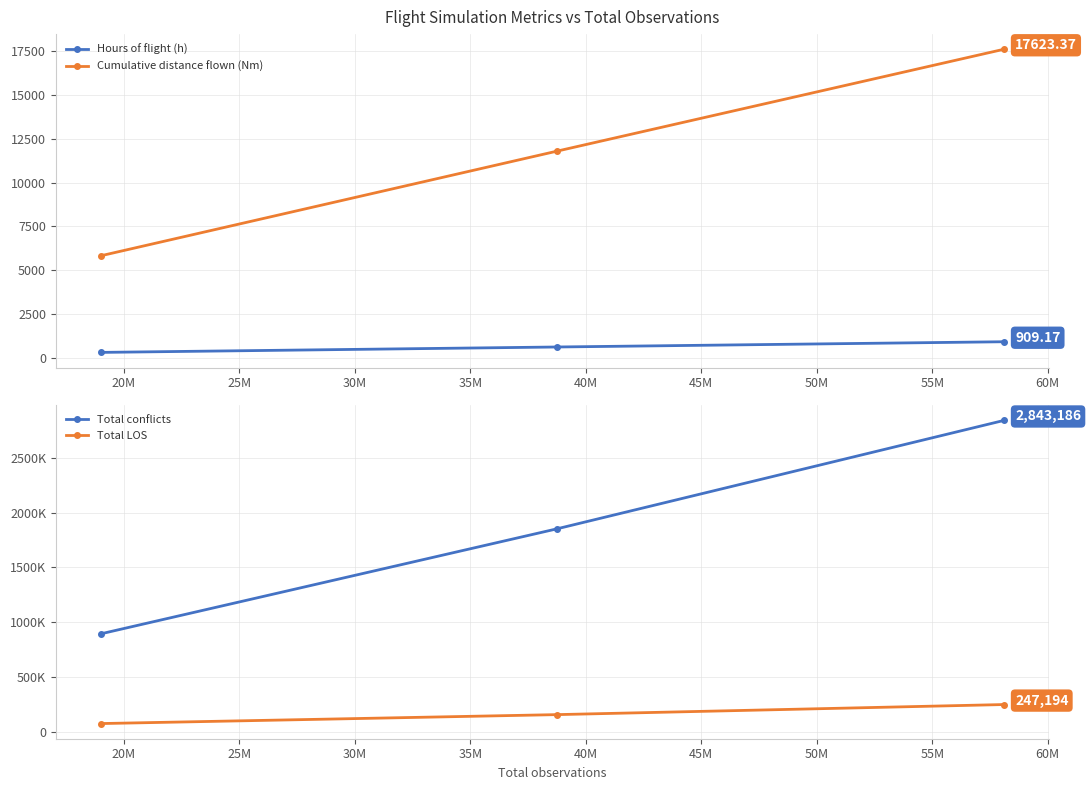

How many values in the Cumulative distance flown (Nm) series are below 11800?

1